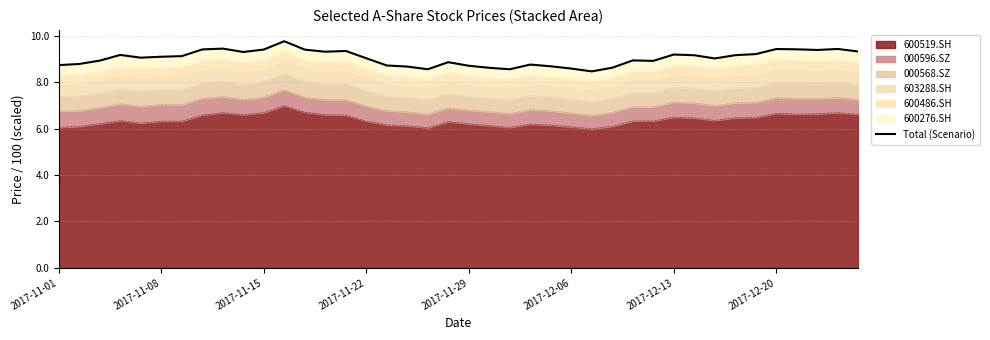

What is the ratio of the value at 36 to the value at 28?

1.1